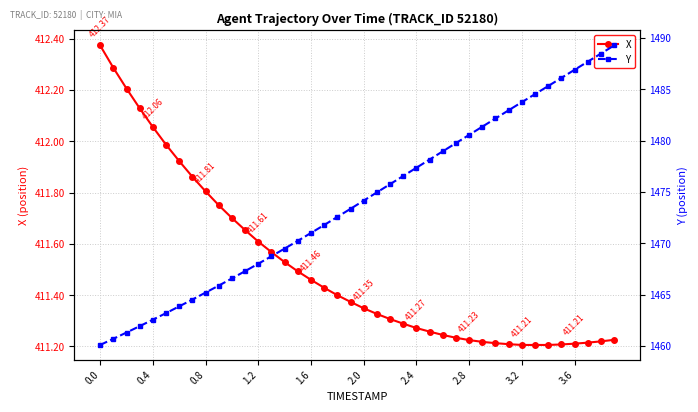

What is the smallest value displayed?

411.2